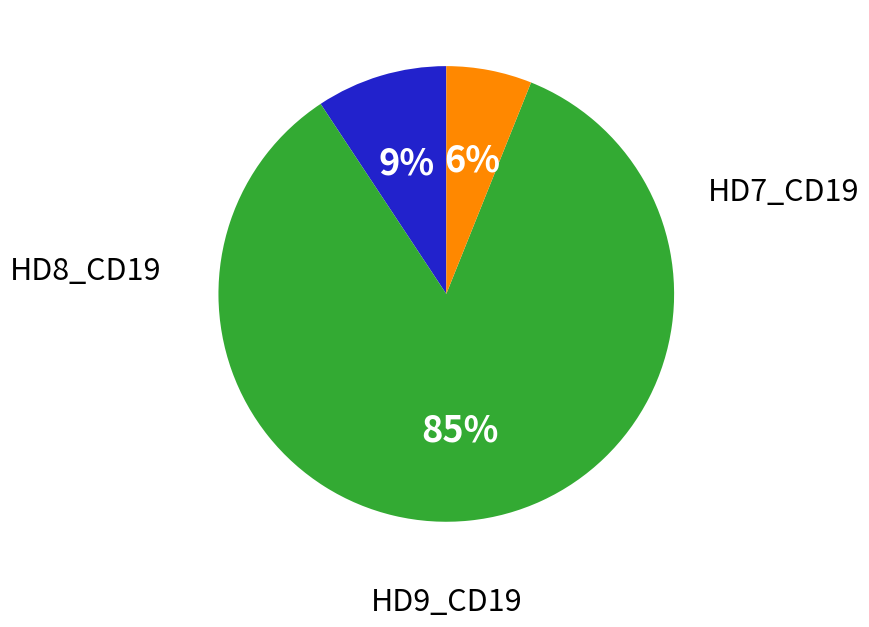

Is there a majority slice in this chart?

Yes